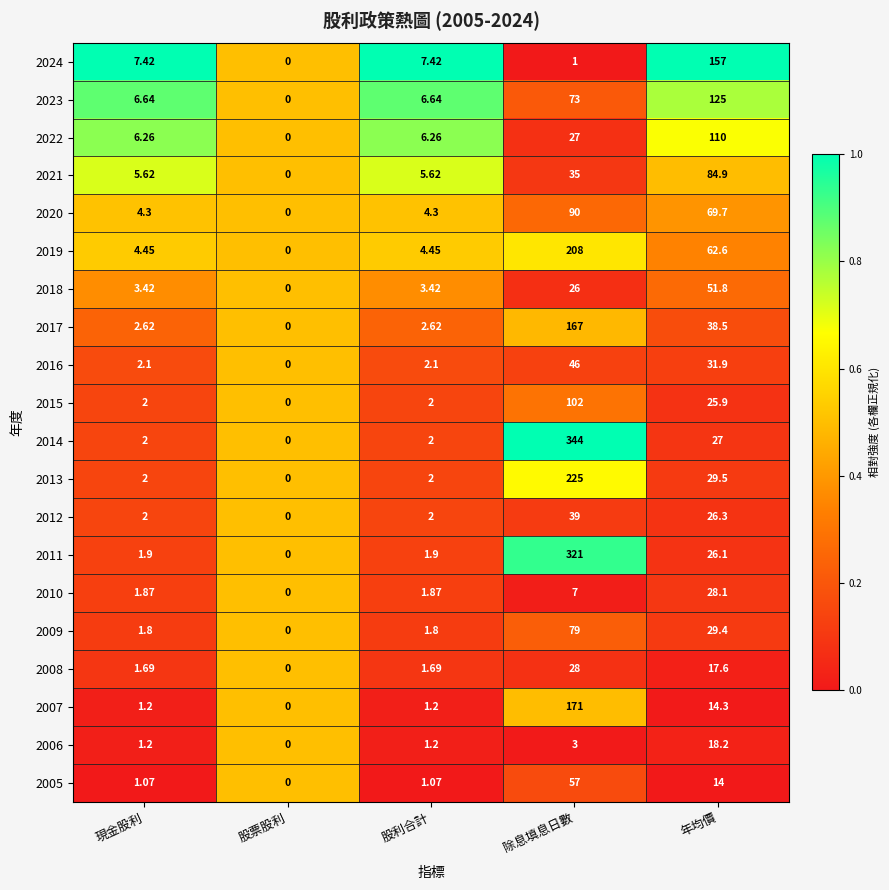

Is the value of 2022 at 年均價 greater than the value of 2019 at 年均價?

Yes